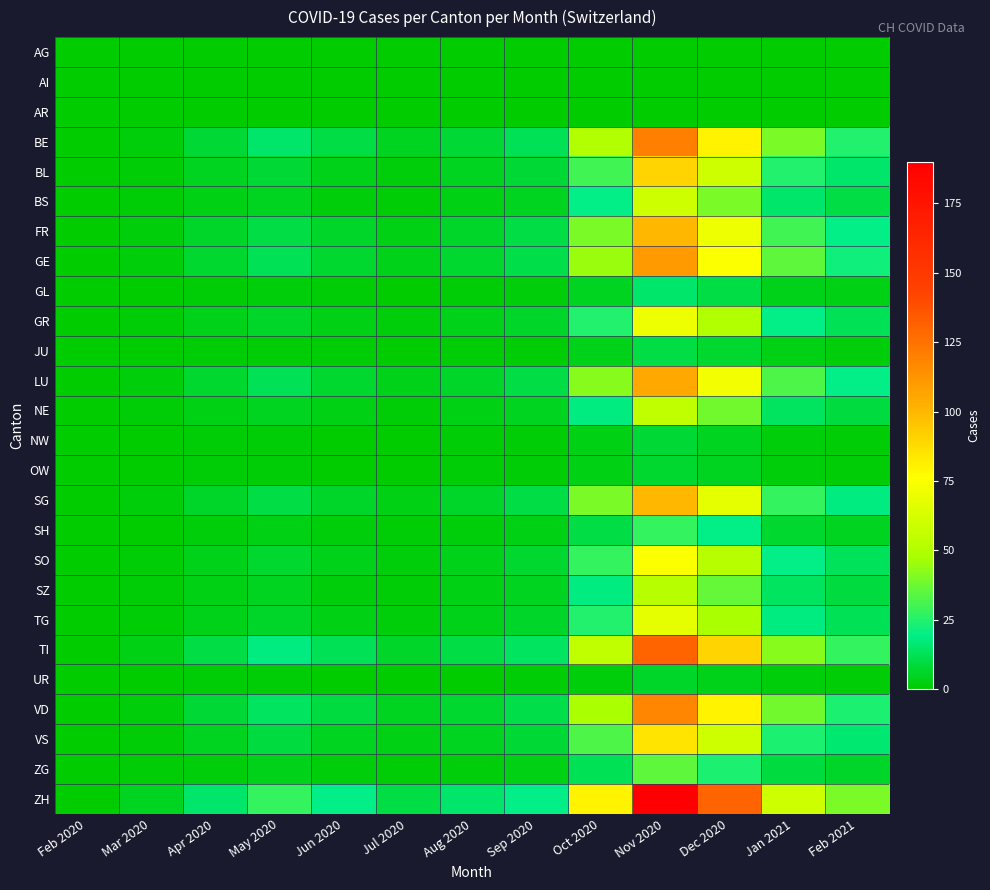

Reading left to right, what are all the values shown in this chart?

AG: Feb 2020=0	Mar 2020=0	Apr 2020=0	May 2020=0	Jun 2020=0	Jul 2020=0	Aug 2020=0	Sep 2020=0	Oct 2020=0	Nov 2020=0	Dec 2020=0	Jan 2021=0	Feb 2021=0
AI: Feb 2020=0	Mar 2020=0	Apr 2020=0	May 2020=0	Jun 2020=0	Jul 2020=0	Aug 2020=0	Sep 2020=0	Oct 2020=0	Nov 2020=0	Dec 2020=0	Jan 2021=0	Feb 2021=0
AR: Feb 2020=0	Mar 2020=0	Apr 2020=0	May 2020=0	Jun 2020=0	Jul 2020=0	Aug 2020=0	Sep 2020=0	Oct 2020=0	Nov 2020=0	Dec 2020=0	Jan 2021=0	Feb 2021=0
BE: Feb 2020=0	Mar 2020=2	Apr 2020=8	May 2020=15	Jun 2020=10	Jul 2020=5	Aug 2020=8	Sep 2020=12	Oct 2020=50	Nov 2020=120	Dec 2020=80	Jan 2021=40	Feb 2021=25
BL: Feb 2020=0	Mar 2020=1	Apr 2020=5	May 2020=8	Jun 2020=4	Jul 2020=2	Aug 2020=5	Sep 2020=8	Oct 2020=30	Nov 2020=90	Dec 2020=60	Jan 2021=25	Feb 2021=15
BS: Feb 2020=0	Mar 2020=1	Apr 2020=3	May 2020=5	Jun 2020=2	Jul 2020=1	Aug 2020=3	Sep 2020=5	Oct 2020=20	Nov 2020=60	Dec 2020=40	Jan 2021=15	Feb 2021=10
FR: Feb 2020=0	Mar 2020=2	Apr 2020=6	May 2020=10	Jun 2020=6	Jul 2020=3	Aug 2020=6	Sep 2020=10	Oct 2020=40	Nov 2020=100	Dec 2020=70	Jan 2021=30	Feb 2021=20
GE: Feb 2020=0	Mar 2020=2	Apr 2020=7	May 2020=12	Jun 2020=7	Jul 2020=4	Aug 2020=7	Sep 2020=11	Oct 2020=45	Nov 2020=110	Dec 2020=75	Jan 2021=35	Feb 2021=22
GL: Feb 2020=0	Mar 2020=0	Apr 2020=1	May 2020=2	Jun 2020=1	Jul 2020=0	Aug 2020=1	Sep 2020=2	Oct 2020=5	Nov 2020=15	Dec 2020=10	Jan 2021=4	Feb 2021=3
GR: Feb 2020=0	Mar 2020=1	Apr 2020=4	May 2020=6	Jun 2020=3	Jul 2020=2	Aug 2020=4	Sep 2020=6	Oct 2020=25	Nov 2020=70	Dec 2020=50	Jan 2021=20	Feb 2021=12
JU: Feb 2020=0	Mar 2020=0	Apr 2020=1	May 2020=1	Jun 2020=1	Jul 2020=0	Aug 2020=1	Sep 2020=1	Oct 2020=4	Nov 2020=10	Dec 2020=7	Jan 2021=3	Feb 2021=2
LU: Feb 2020=0	Mar 2020=2	Apr 2020=7	May 2020=12	Jun 2020=7	Jul 2020=4	Aug 2020=6	Sep 2020=10	Oct 2020=42	Nov 2020=105	Dec 2020=72	Jan 2021=32	Feb 2021=20
NE: Feb 2020=0	Mar 2020=1	Apr 2020=3	May 2020=5	Jun 2020=3	Jul 2020=1	Aug 2020=3	Sep 2020=5	Oct 2020=18	Nov 2020=55	Dec 2020=38	Jan 2021=14	Feb 2021=9
NW: Feb 2020=0	Mar 2020=0	Apr 2020=1	May 2020=1	Jun 2020=0	Jul 2020=0	Aug 2020=1	Sep 2020=1	Oct 2020=3	Nov 2020=8	Dec 2020=5	Jan 2021=2	Feb 2021=1
OW: Feb 2020=0	Mar 2020=0	Apr 2020=1	May 2020=1	Jun 2020=0	Jul 2020=0	Aug 2020=1	Sep 2020=1	Oct 2020=3	Nov 2020=7	Dec 2020=5	Jan 2021=2	Feb 2021=1
SG: Feb 2020=0	Mar 2020=2	Apr 2020=6	May 2020=10	Jun 2020=6	Jul 2020=3	Aug 2020=6	Sep 2020=10	Oct 2020=40	Nov 2020=100	Dec 2020=68	Jan 2021=28	Feb 2021=18
SH: Feb 2020=0	Mar 2020=0	Apr 2020=2	May 2020=3	Jun 2020=2	Jul 2020=1	Aug 2020=2	Sep 2020=3	Oct 2020=10	Nov 2020=28	Dec 2020=20	Jan 2021=7	Feb 2021=5
SO: Feb 2020=0	Mar 2020=1	Apr 2020=4	May 2020=7	Jun 2020=4	Jul 2020=2	Aug 2020=4	Sep 2020=7	Oct 2020=28	Nov 2020=75	Dec 2020=52	Jan 2021=20	Feb 2021=13
SZ: Feb 2020=0	Mar 2020=1	Apr 2020=3	May 2020=5	Jun 2020=2	Jul 2020=1	Aug 2020=3	Sep 2020=5	Oct 2020=18	Nov 2020=52	Dec 2020=36	Jan 2021=14	Feb 2021=9
TG: Feb 2020=0	Mar 2020=1	Apr 2020=4	May 2020=6	Jun 2020=3	Jul 2020=2	Aug 2020=4	Sep 2020=6	Oct 2020=25	Nov 2020=68	Dec 2020=48	Jan 2021=18	Feb 2021=12
TI: Feb 2020=0	Mar 2020=3	Apr 2020=10	May 2020=18	Jun 2020=12	Jul 2020=6	Aug 2020=10	Sep 2020=14	Oct 2020=55	Nov 2020=130	Dec 2020=90	Jan 2021=42	Feb 2021=28
UR: Feb 2020=0	Mar 2020=0	Apr 2020=1	May 2020=1	Jun 2020=0	Jul 2020=0	Aug 2020=0	Sep 2020=1	Oct 2020=2	Nov 2020=6	Dec 2020=4	Jan 2021=2	Feb 2021=1
VD: Feb 2020=0	Mar 2020=2	Apr 2020=8	May 2020=14	Jun 2020=9	Jul 2020=5	Aug 2020=7	Sep 2020=11	Oct 2020=48	Nov 2020=118	Dec 2020=80	Jan 2021=38	Feb 2021=24
VS: Feb 2020=0	Mar 2020=1	Apr 2020=5	May 2020=9	Jun 2020=5	Jul 2020=3	Aug 2020=5	Sep 2020=8	Oct 2020=32	Nov 2020=85	Dec 2020=60	Jan 2021=24	Feb 2021=16
ZG: Feb 2020=0	Mar 2020=1	Apr 2020=2	May 2020=4	Jun 2020=2	Jul 2020=1	Aug 2020=2	Sep 2020=3	Oct 2020=12	Nov 2020=35	Dec 2020=24	Jan 2021=9	Feb 2021=6
ZH: Feb 2020=0	Mar 2020=5	Apr 2020=15	May 2020=28	Jun 2020=20	Jul 2020=10	Aug 2020=15	Sep 2020=20	Oct 2020=80	Nov 2020=190	Dec 2020=130	Jan 2021=60	Feb 2021=40